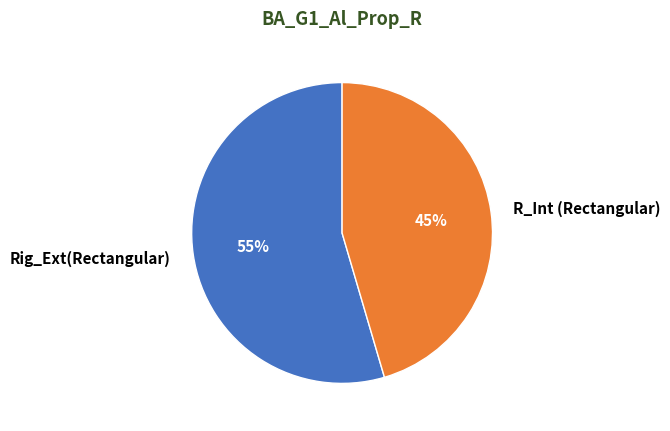

Is it true that Rig_Ext(Rectangular) is 55% of the pie?

True